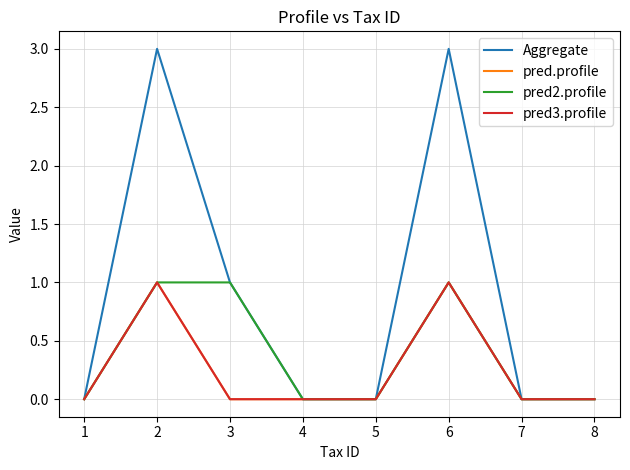

What is the greatest value displayed?

3